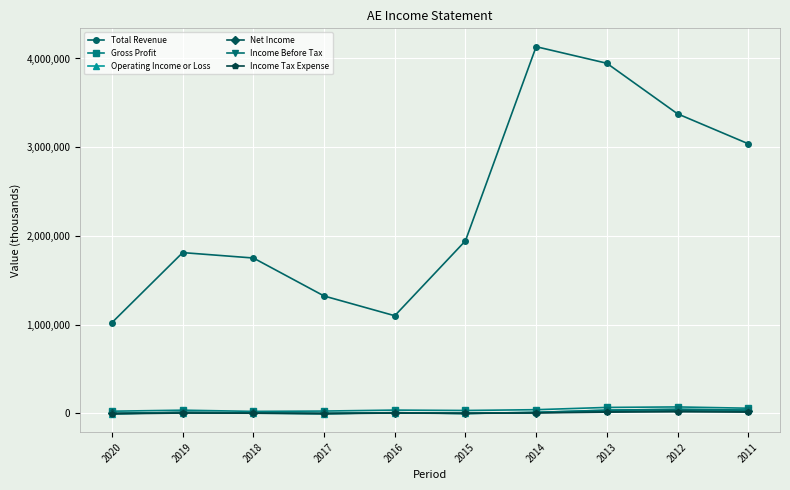

What is the value of the Income Before Tax point at the 7th from the left?

9800